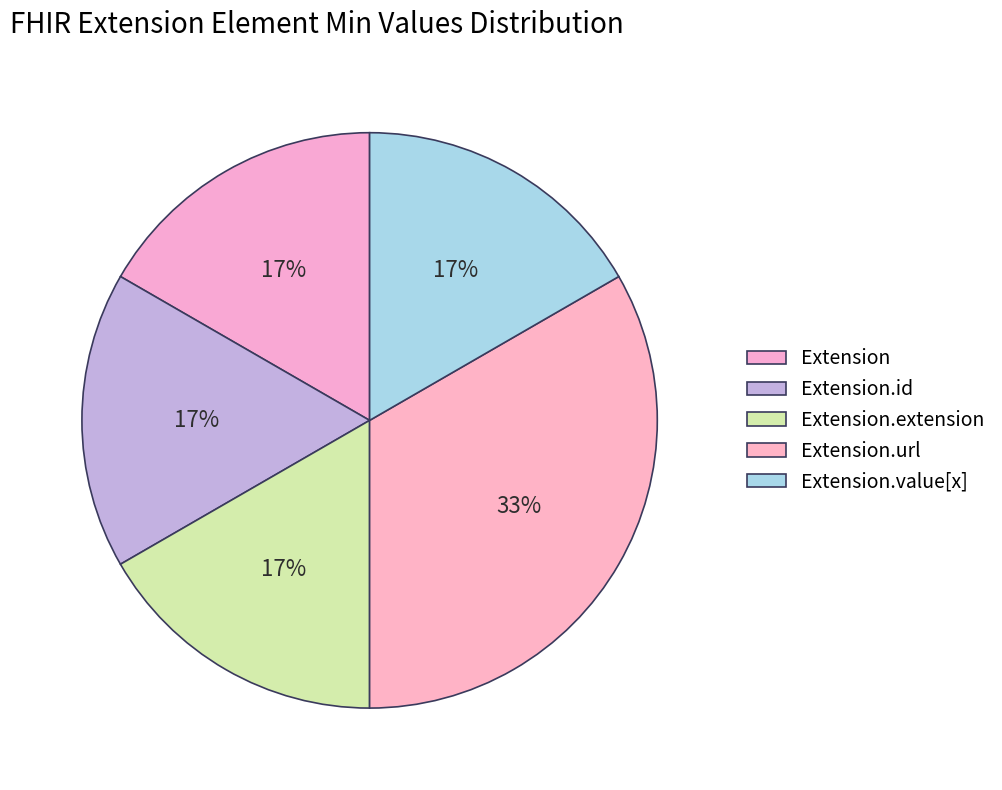

True or false: Extension.url accounts for 92% of the total.

False